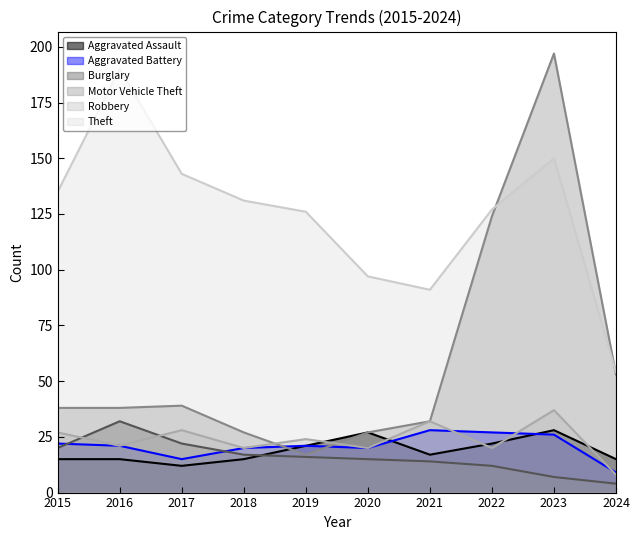

Reading left to right, what are all the values shown in this chart?

Aggravated Assault: 15	15	12	15	21	27	17	22	28	15
Aggravated Battery: 22	21	15	20	21	20	28	27	26	9
Burglary: 20	32	22	17	16	15	14	12	7	4
Motor Vehicle Theft: 38	38	39	27	17	27	32	124	197	53
Robbery: 27	21	28	20	24	20	32	20	37	8
Theft: 135	190	143	131	126	97	91	127	150	54